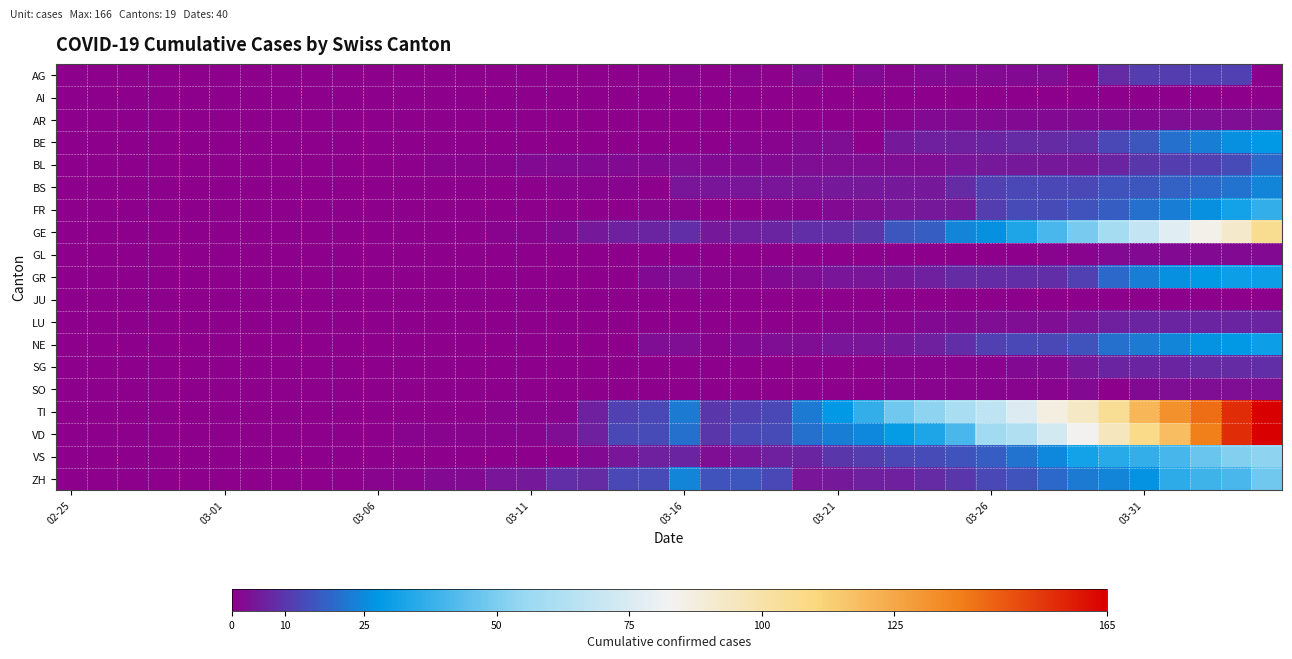

List the series in order of their peak value, highest first.

VD, TI, GE, VS, ZH, FR, GR, NE, BE, BS, BL, AG, SG, LU, AR, SO, GL, AI, JU